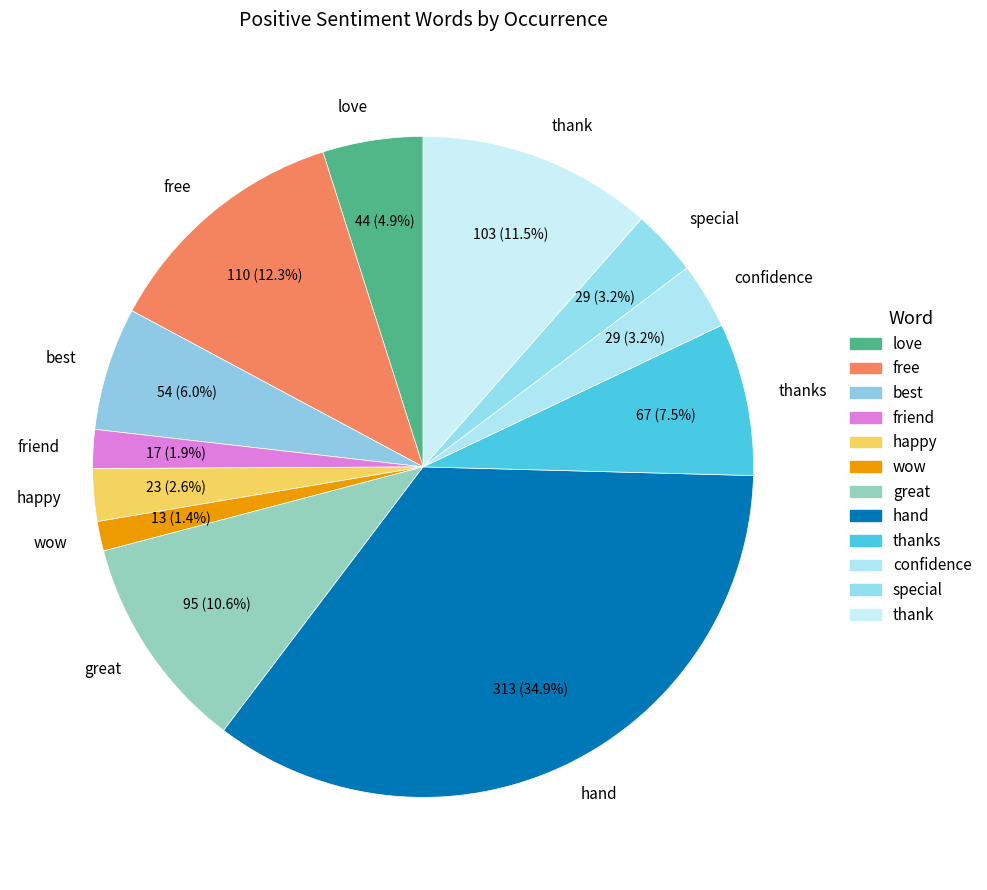

What is the ratio of the value at thanks to the value at love?

1.5